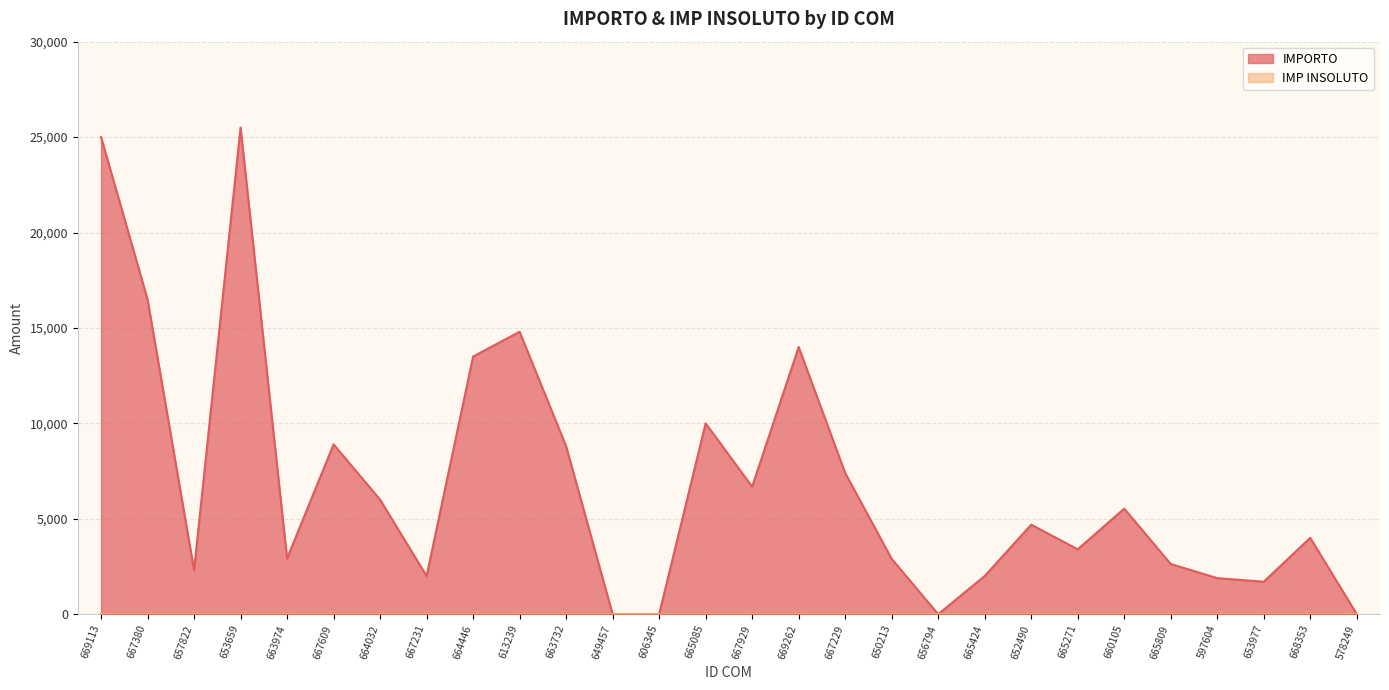

Is it true that the value at 665271 is 5016?

False